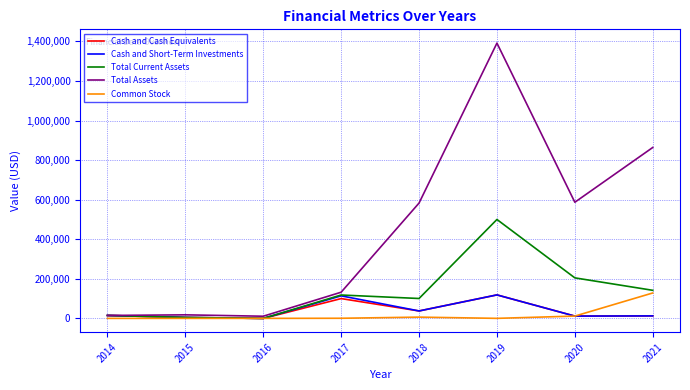

How many lines are shown in the chart?

5